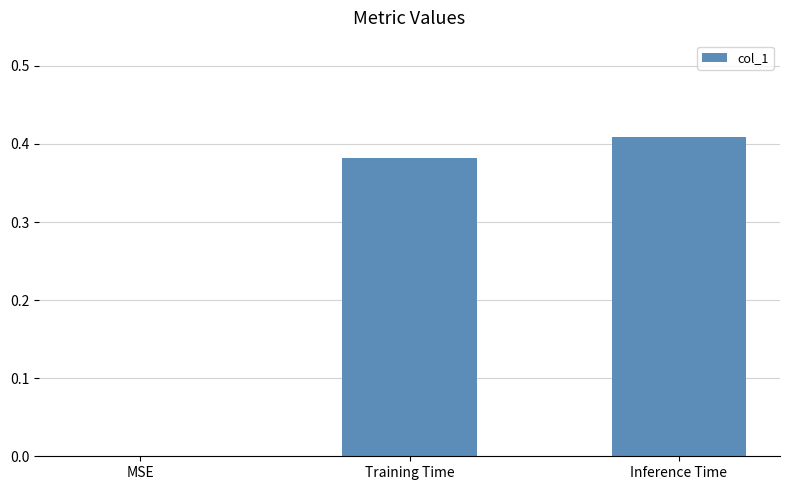

What is the change in value from MSE to Training Time?

+0.4